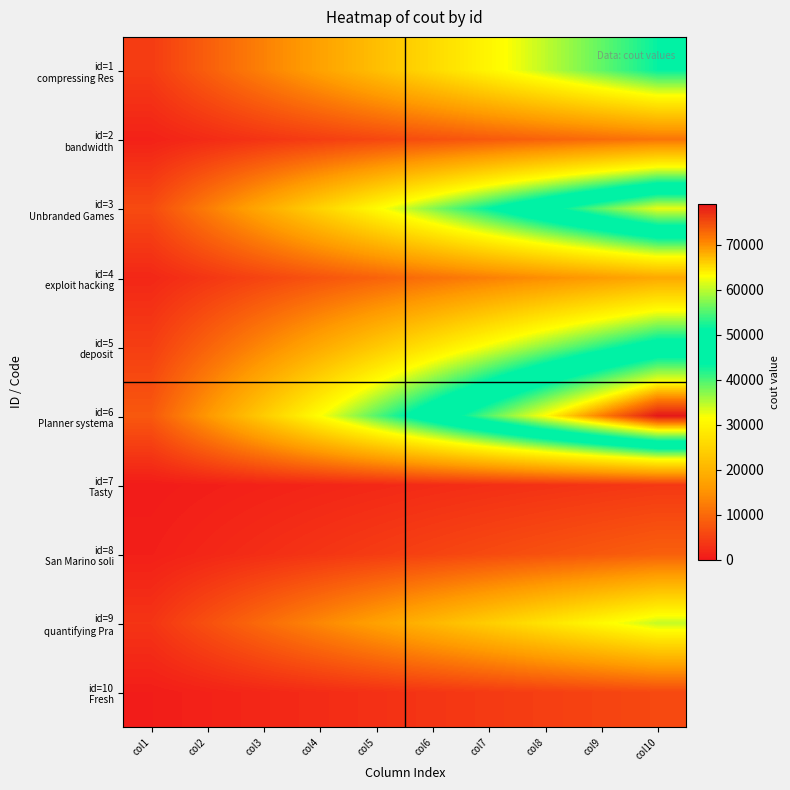

Which series changed the most between col1 and col9?

id=6 Planner systema